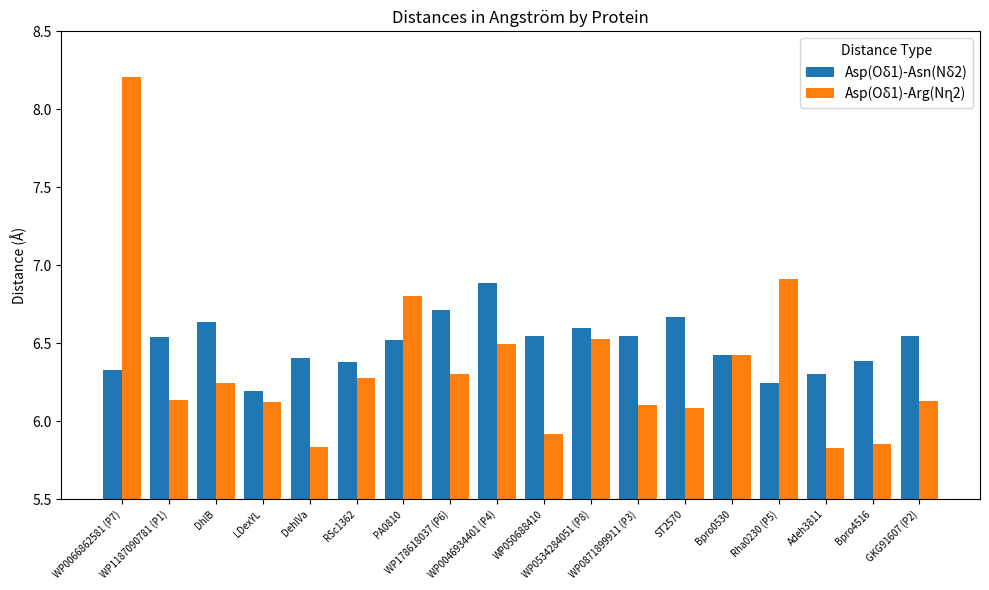

Count the Asp(Oδ1)-Asn(Nδ2) values in the range 6 to 7.

18